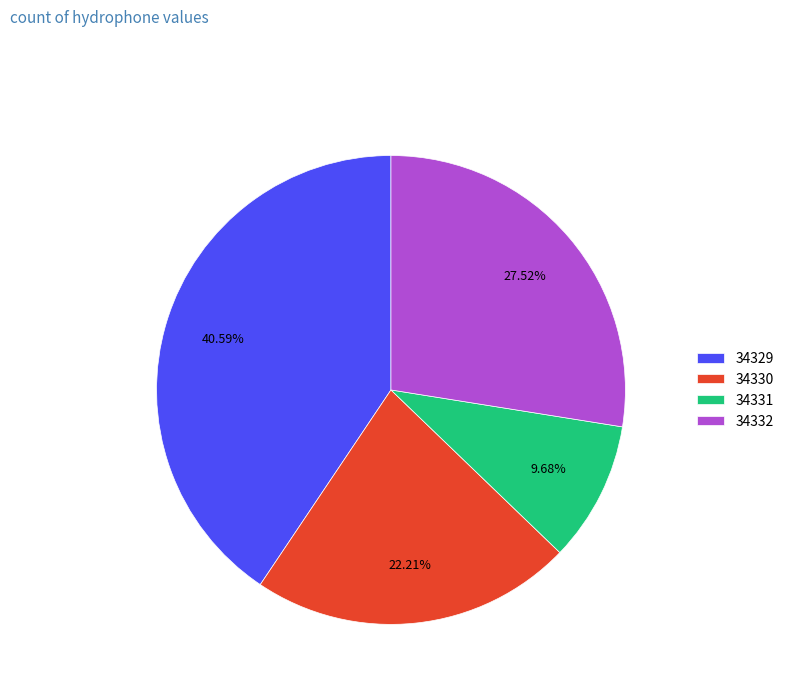

Approximately how many times larger is the value at 34329 compared to 34331?

4.2